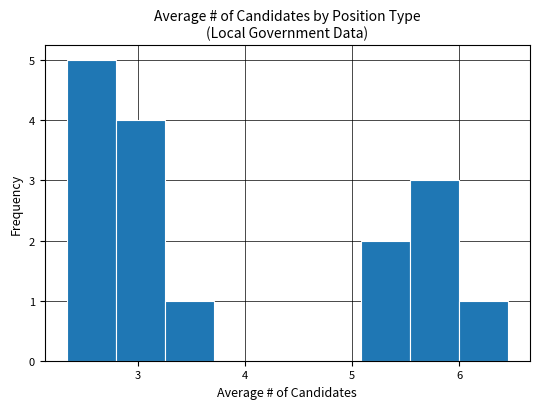

What is the height of the bar covering 5.1 to 5.5 on the x-axis? Neither the bar edges nor the heights are printed on the chart, so give them approximately, as read against the axes.

2